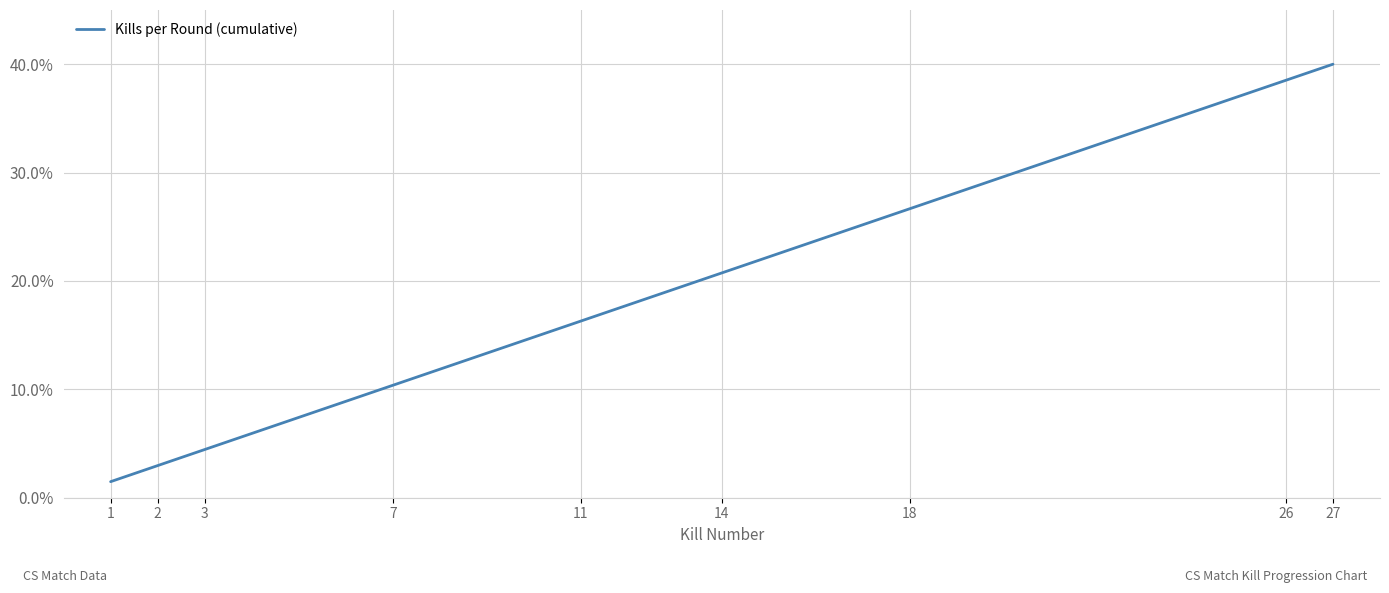

The value at 11 is 16.3. True or false?

True